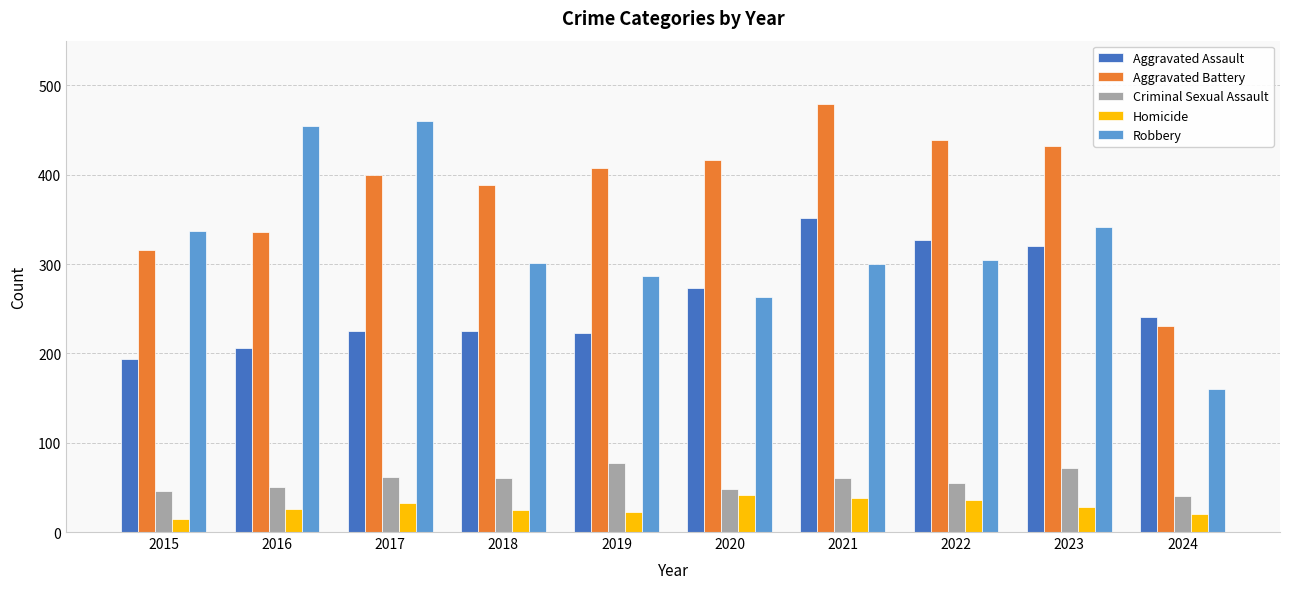

The Robbery series shows 432 at 2020. True or false?

False